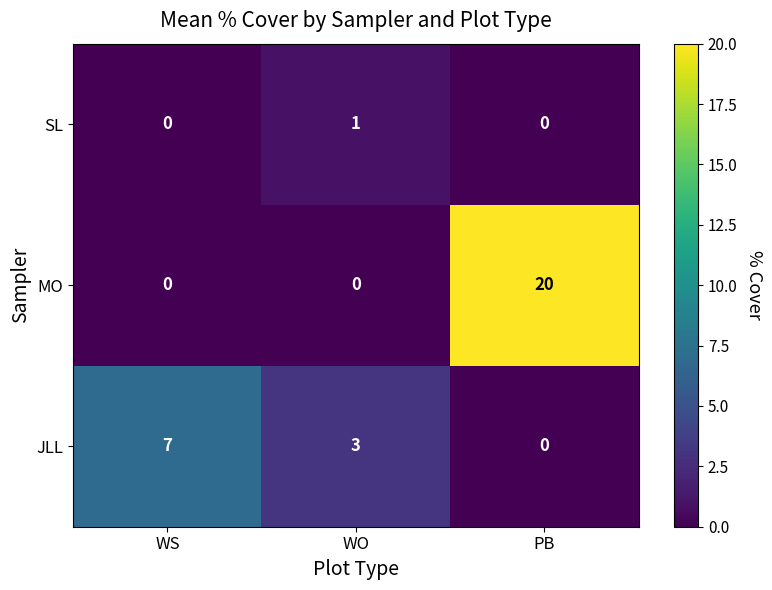

What is the sum of all MO values?

20